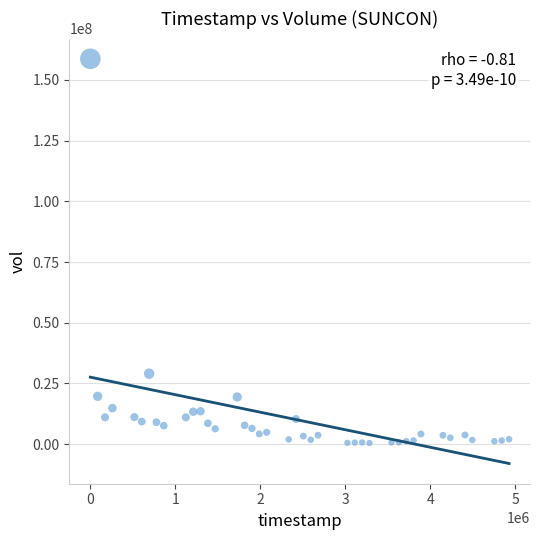

What is the range of X values (max minus min)?

4924800